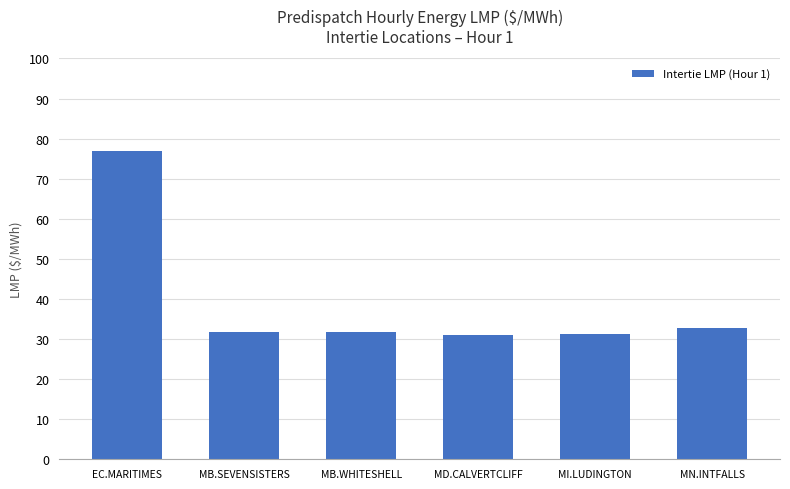

The value at MD.CALVERTCLIFF is 51.9. True or false?

False